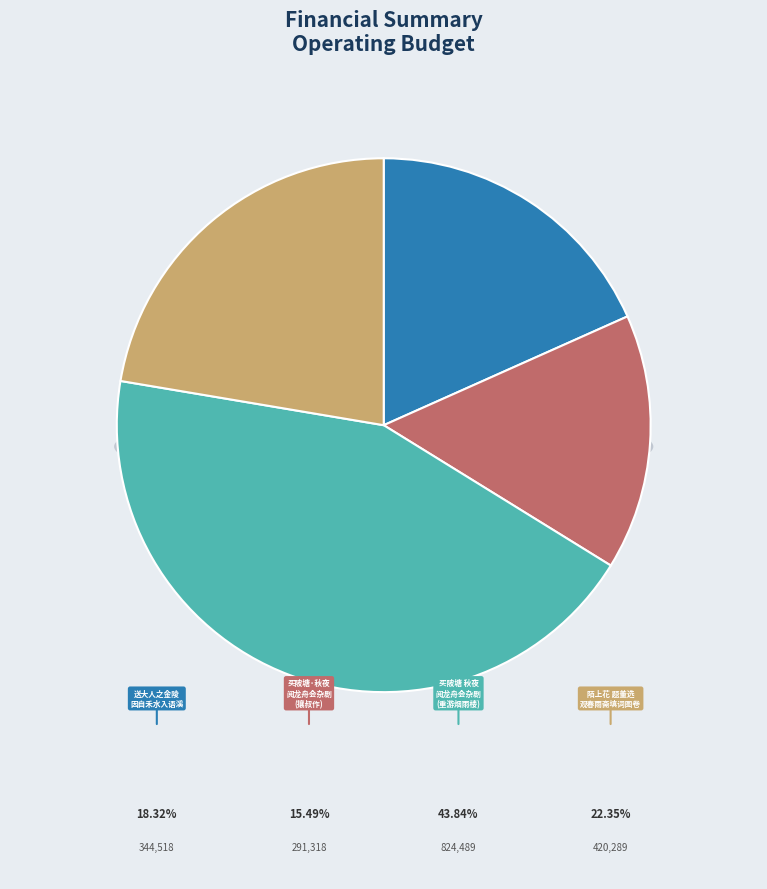

Is 陌上花 题董选观春雨斋填词图卷。君自禾中避乱来江汉间也 the majority of the pie?

No